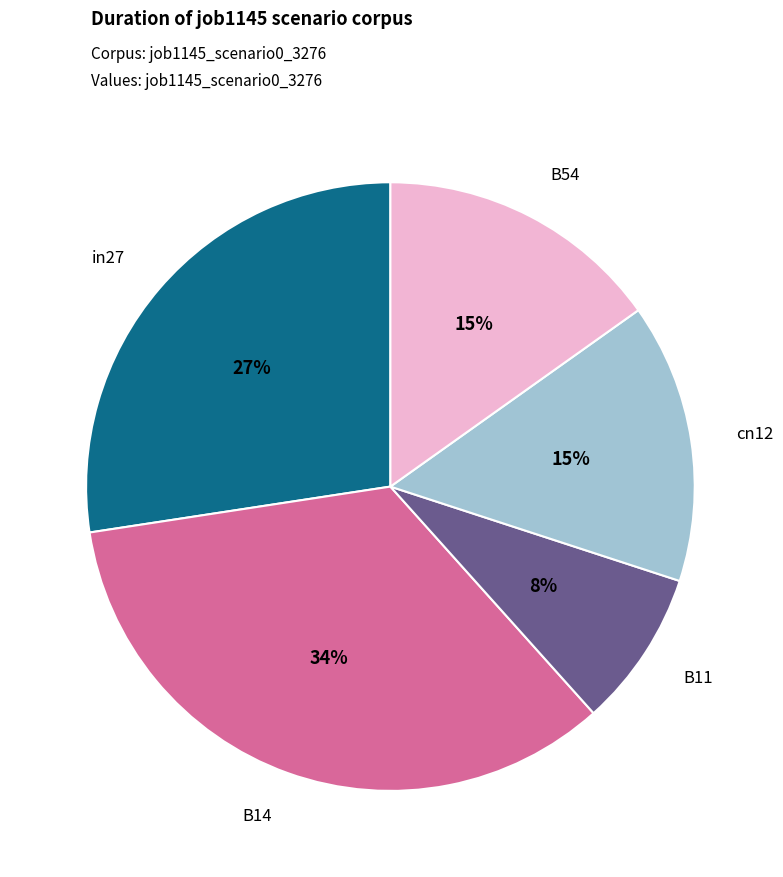

To the nearest percent, what is the average slice percentage?

20%